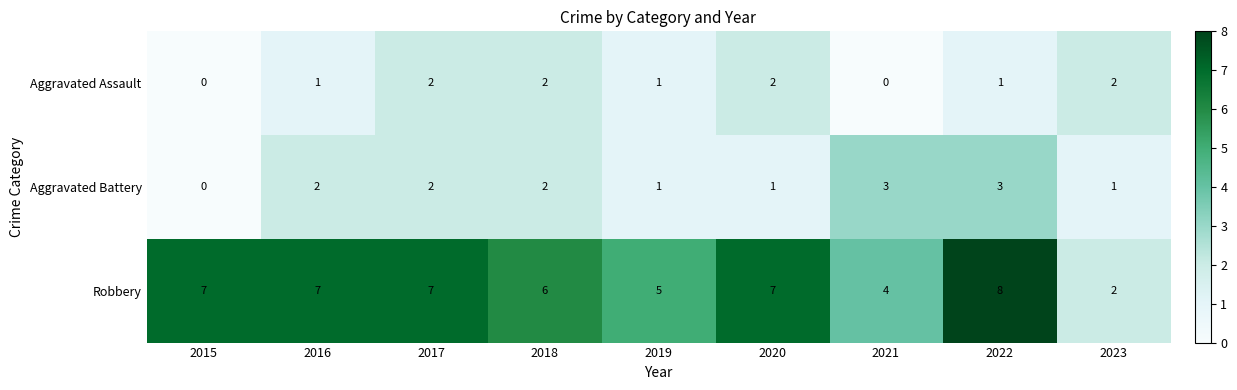

Rank the series by their maximum value, from highest to lowest.

Robbery, Aggravated Battery, Aggravated Assault